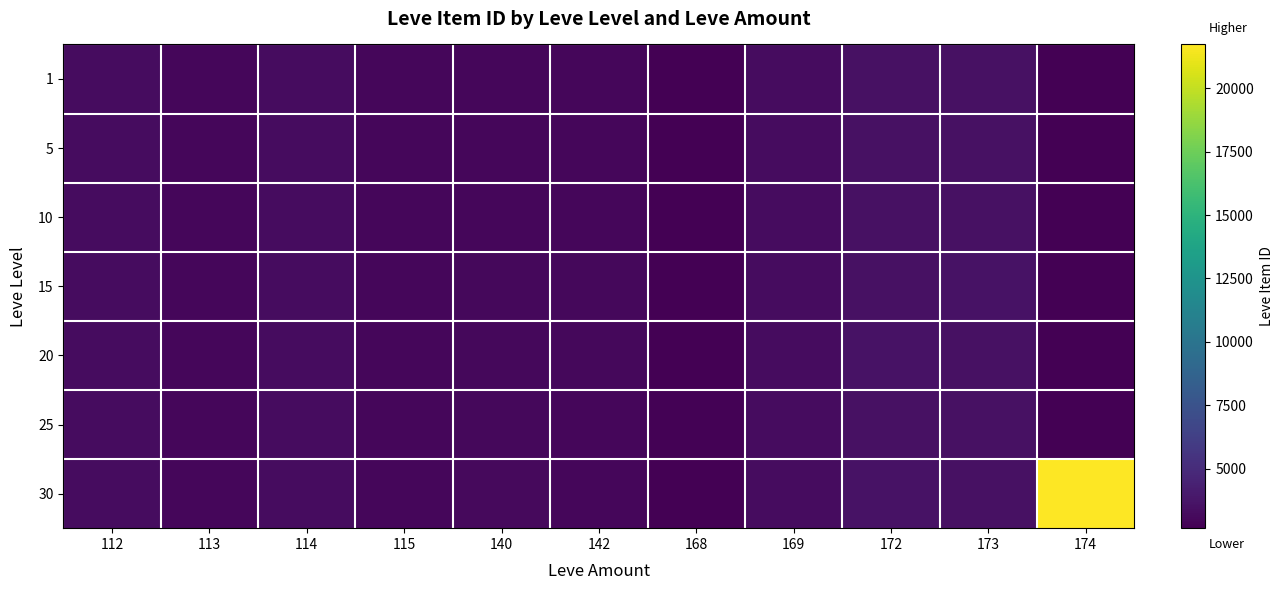

At which category is the sum across all series the highest?

174